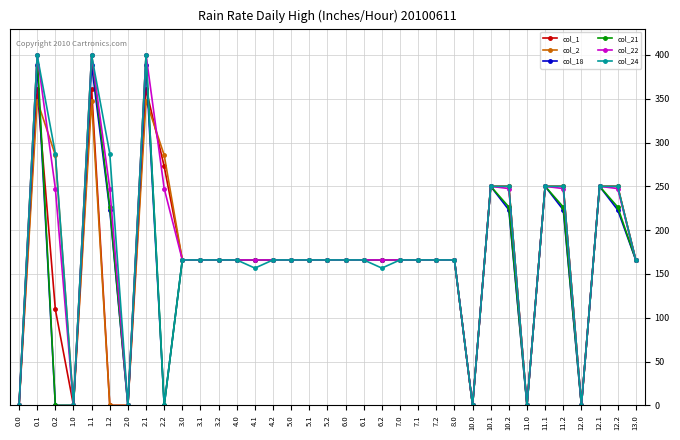

Where is the first local minimum for col_24?

1.0